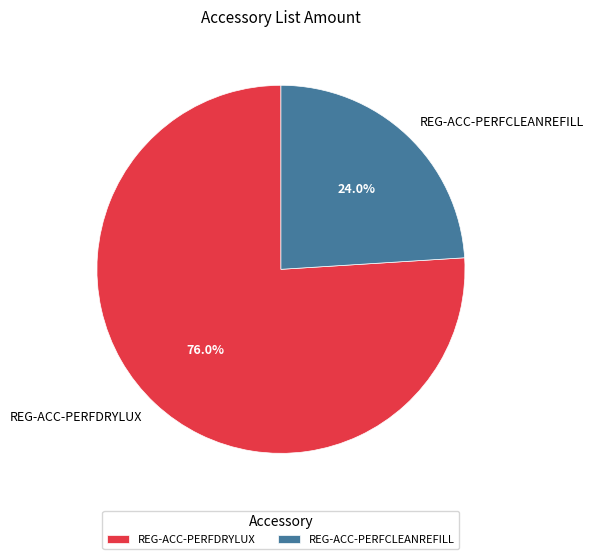

Which slice is the largest?

REG-ACC-PERFDRYLUX